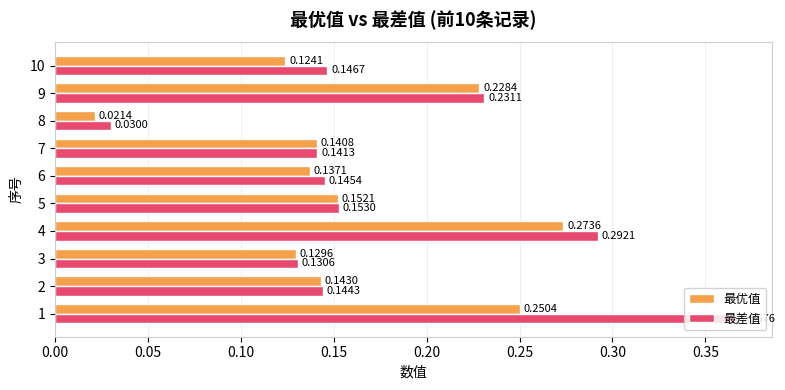

Which series has the widest spread of values?

最差值